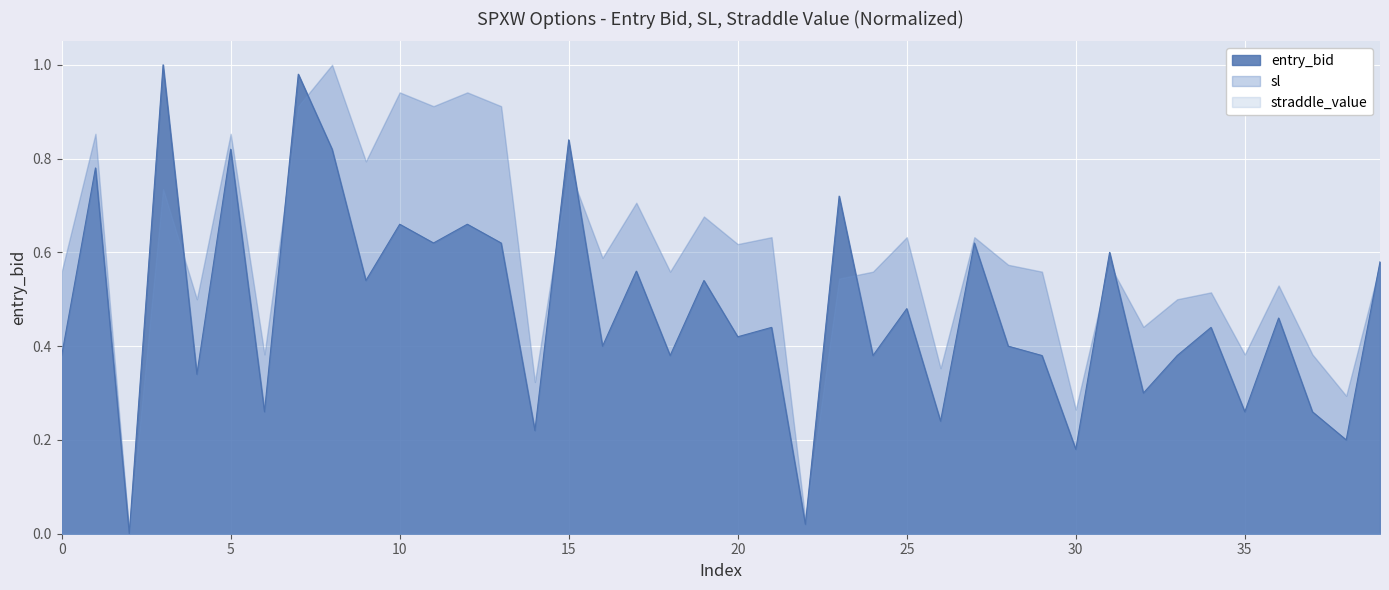

The value at 15 is 0.8. True or false?

True